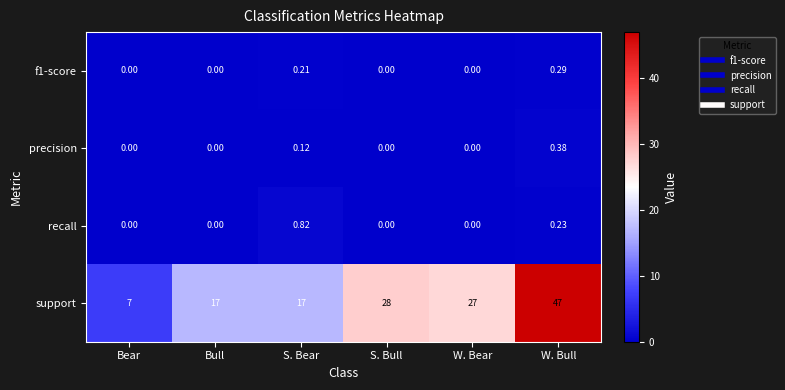

At which category is the sum across all series the highest?

W. Bull